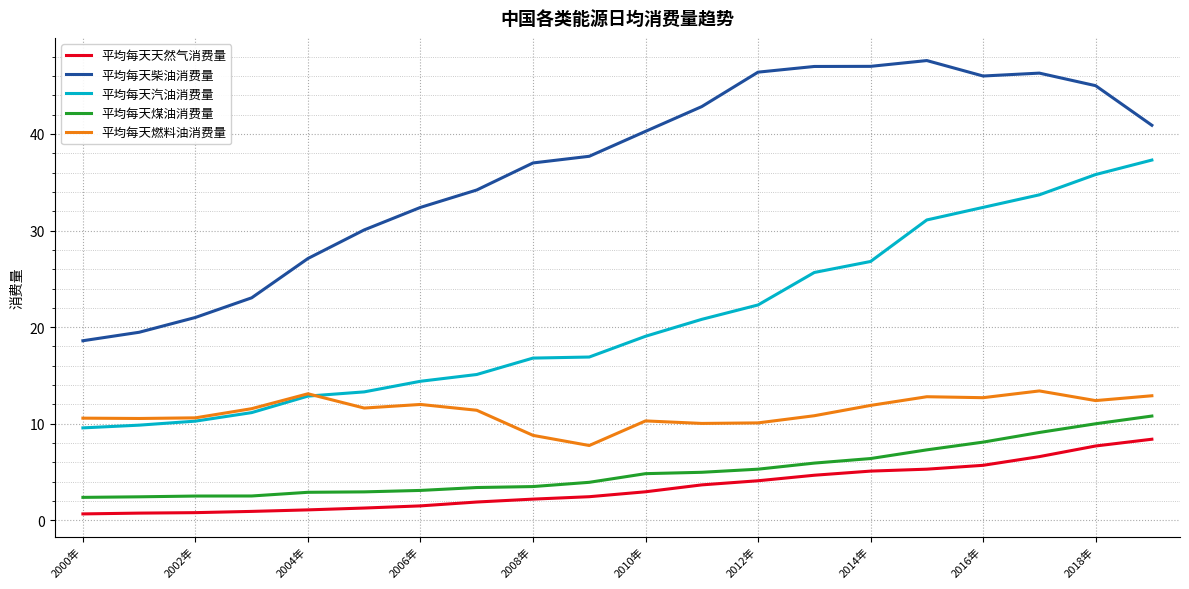

What is the maximum value shown in the chart?

47.6